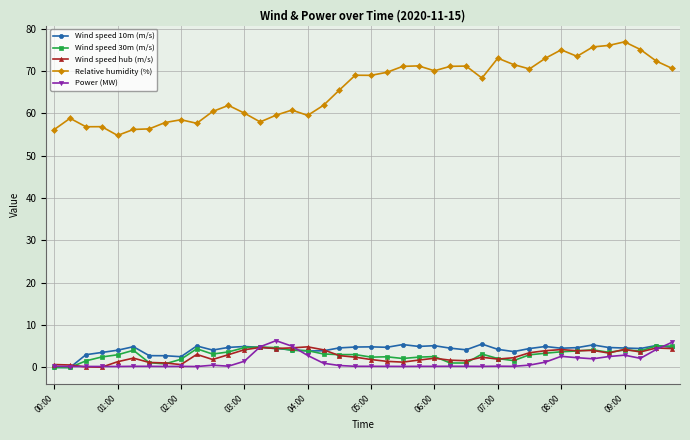

What is the value of the Relative humidity (%) point at the 11th from the left?

60.4